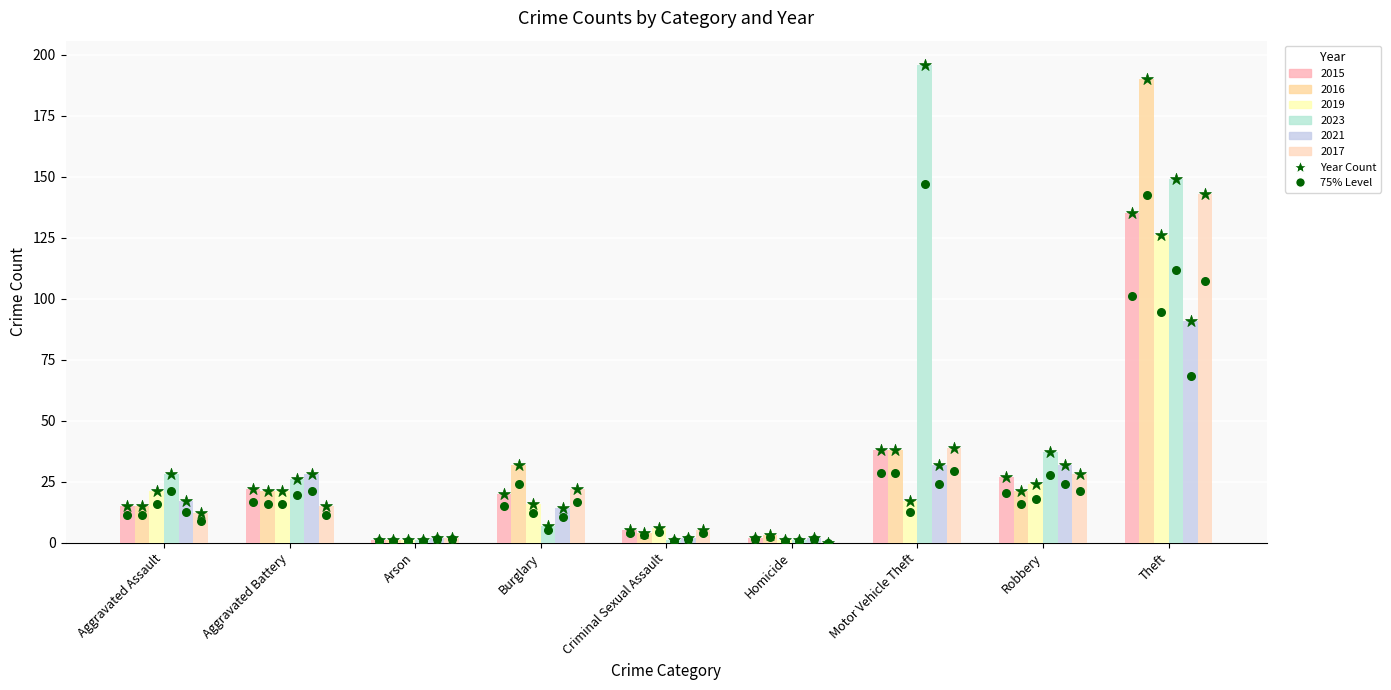

Which series has the largest total across all categories?

2023